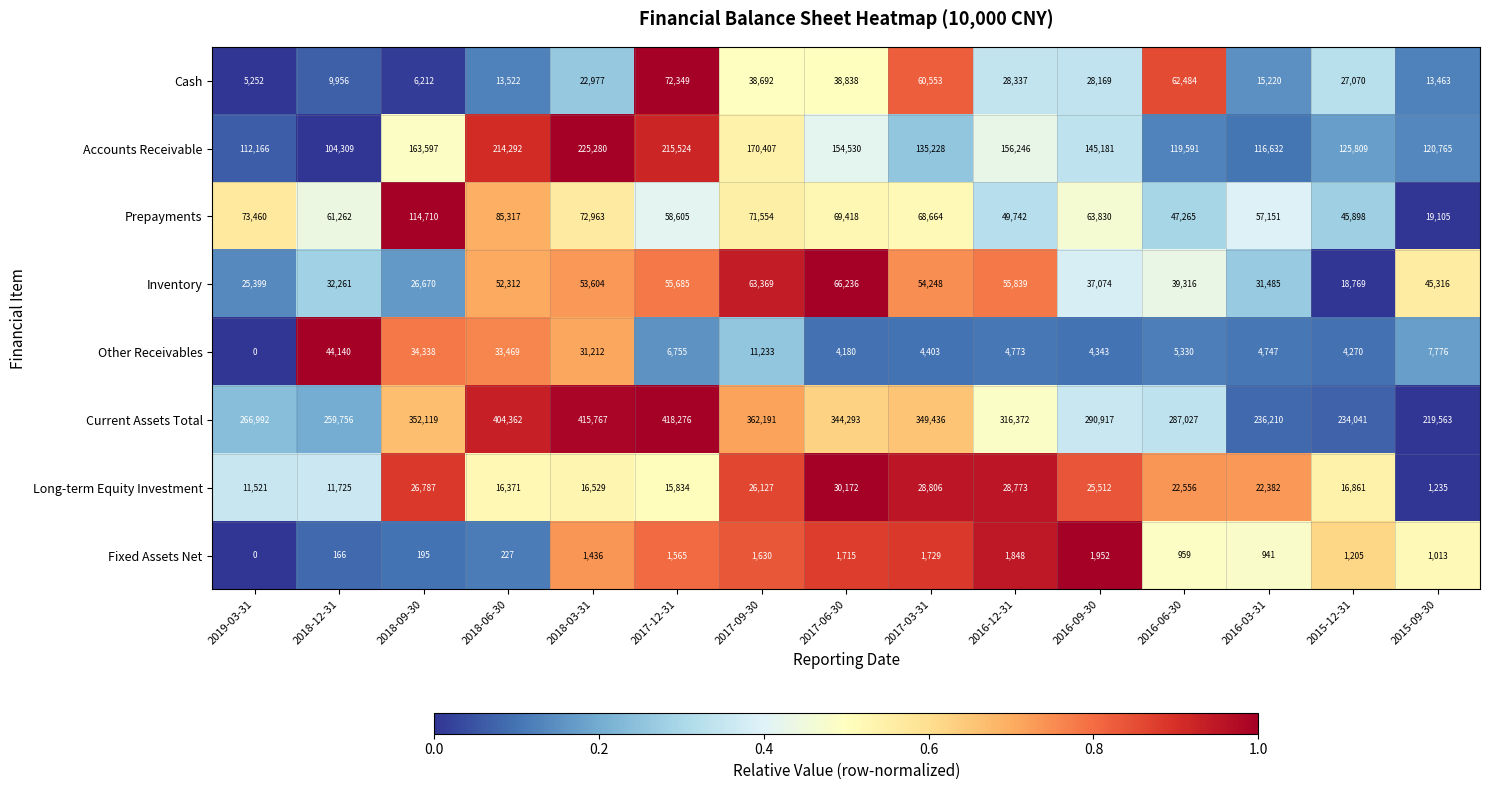

What is the difference between the highest and lowest values at 2018-09-30?

351924